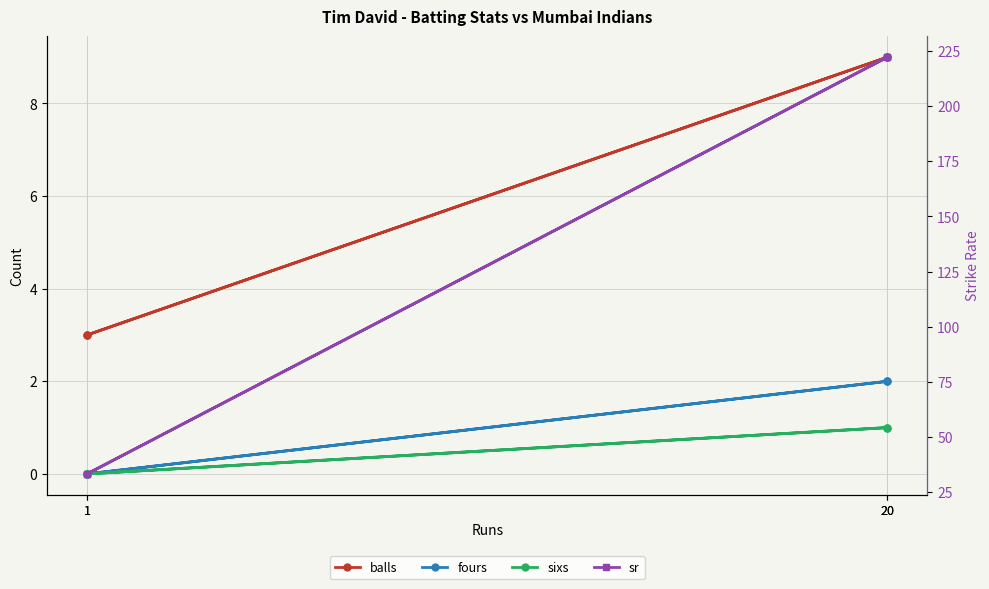

Which category has the lowest value across all series?

1